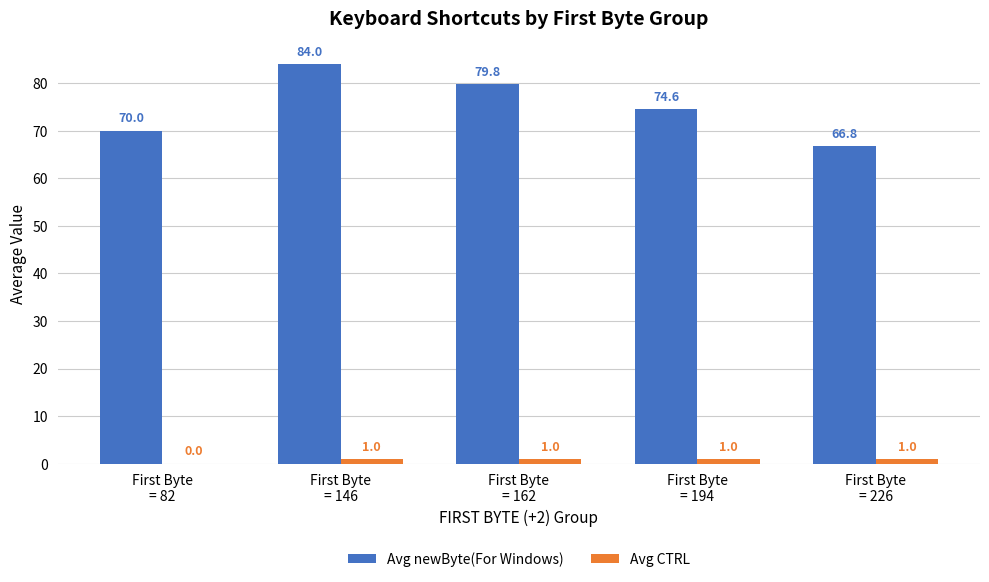

How many Avg CTRL values are between 1 and 2?

4